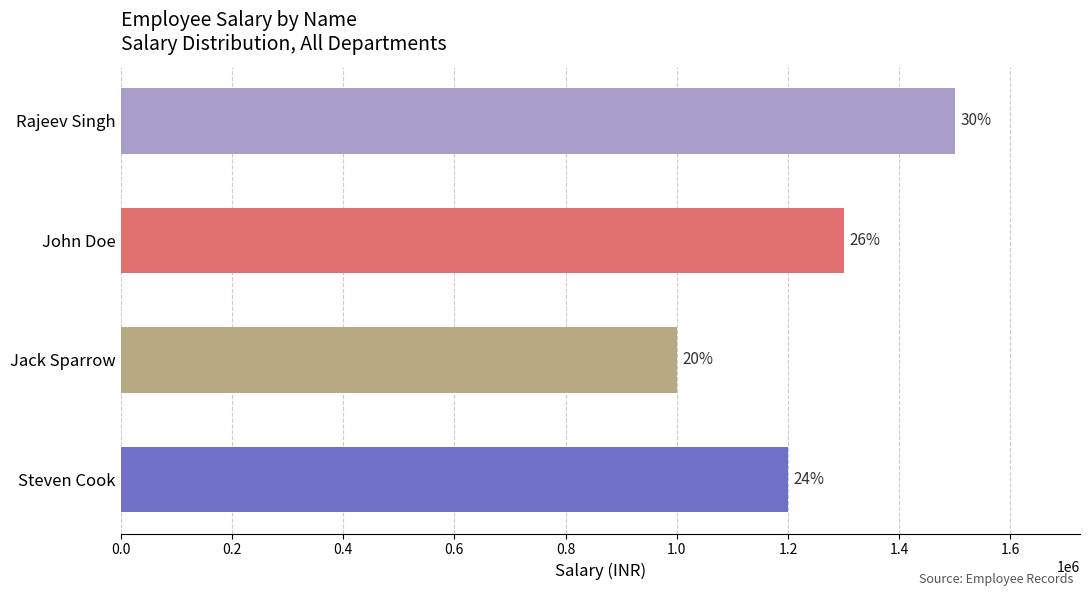

Does the chart contain any negative values?

No